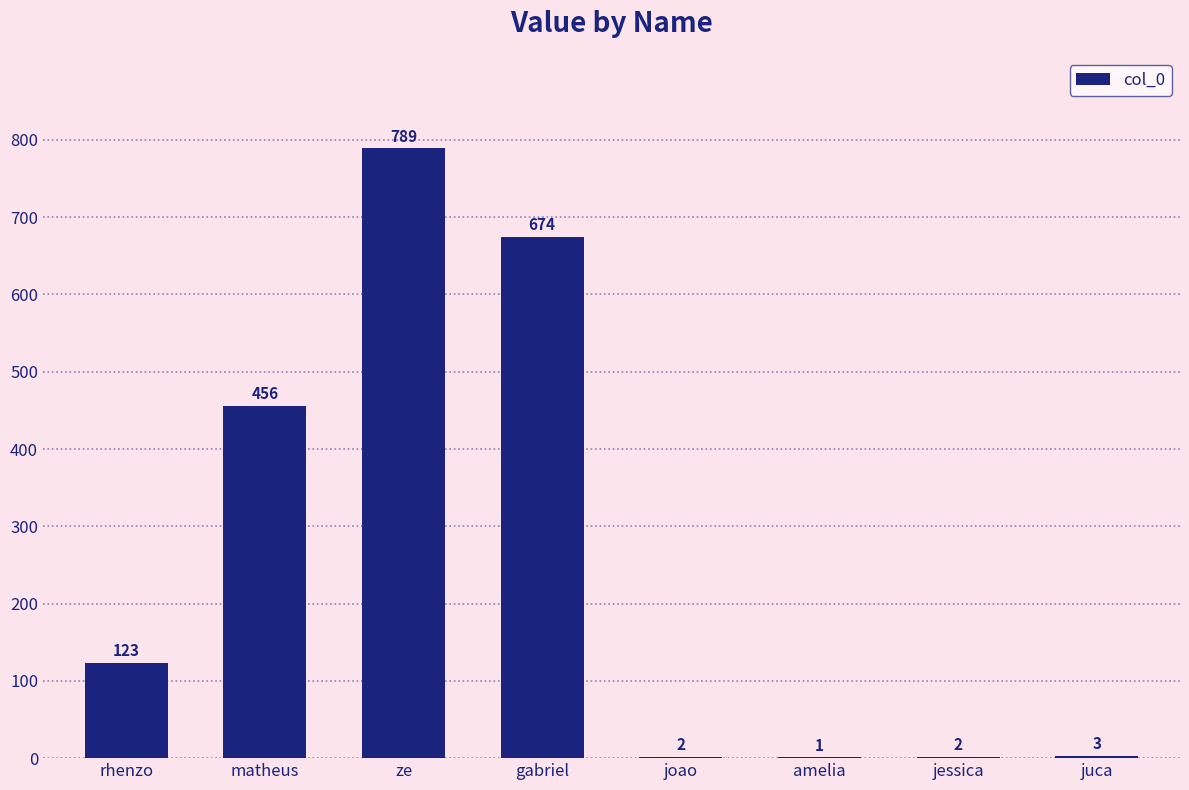

What is the sum of the values at gabriel and juca?

677